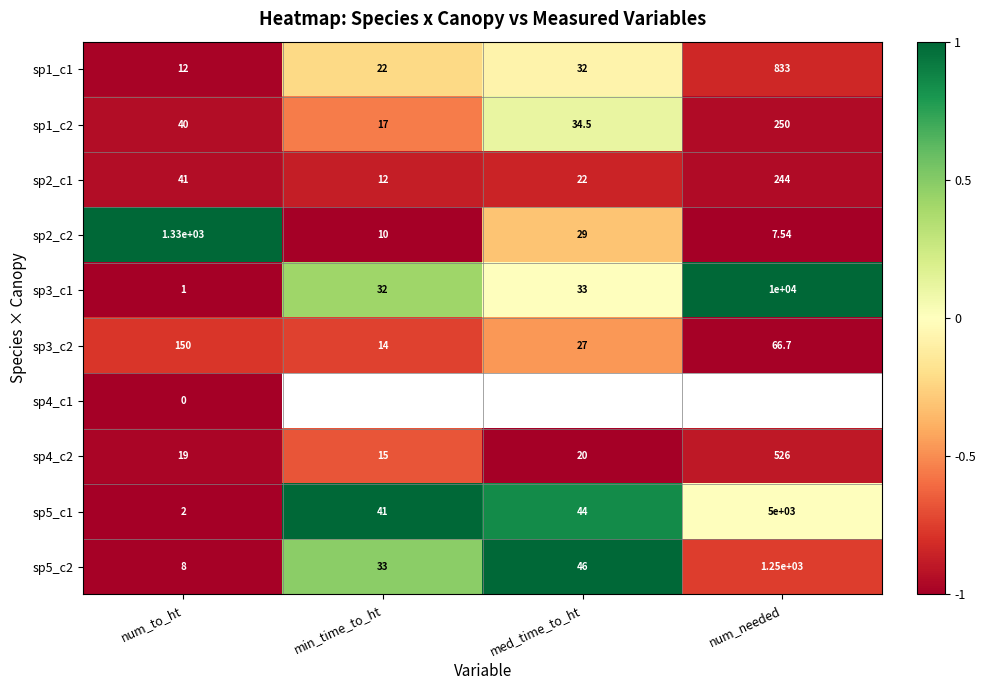

At which label does sp2_c1 reach its peak?

num_needed